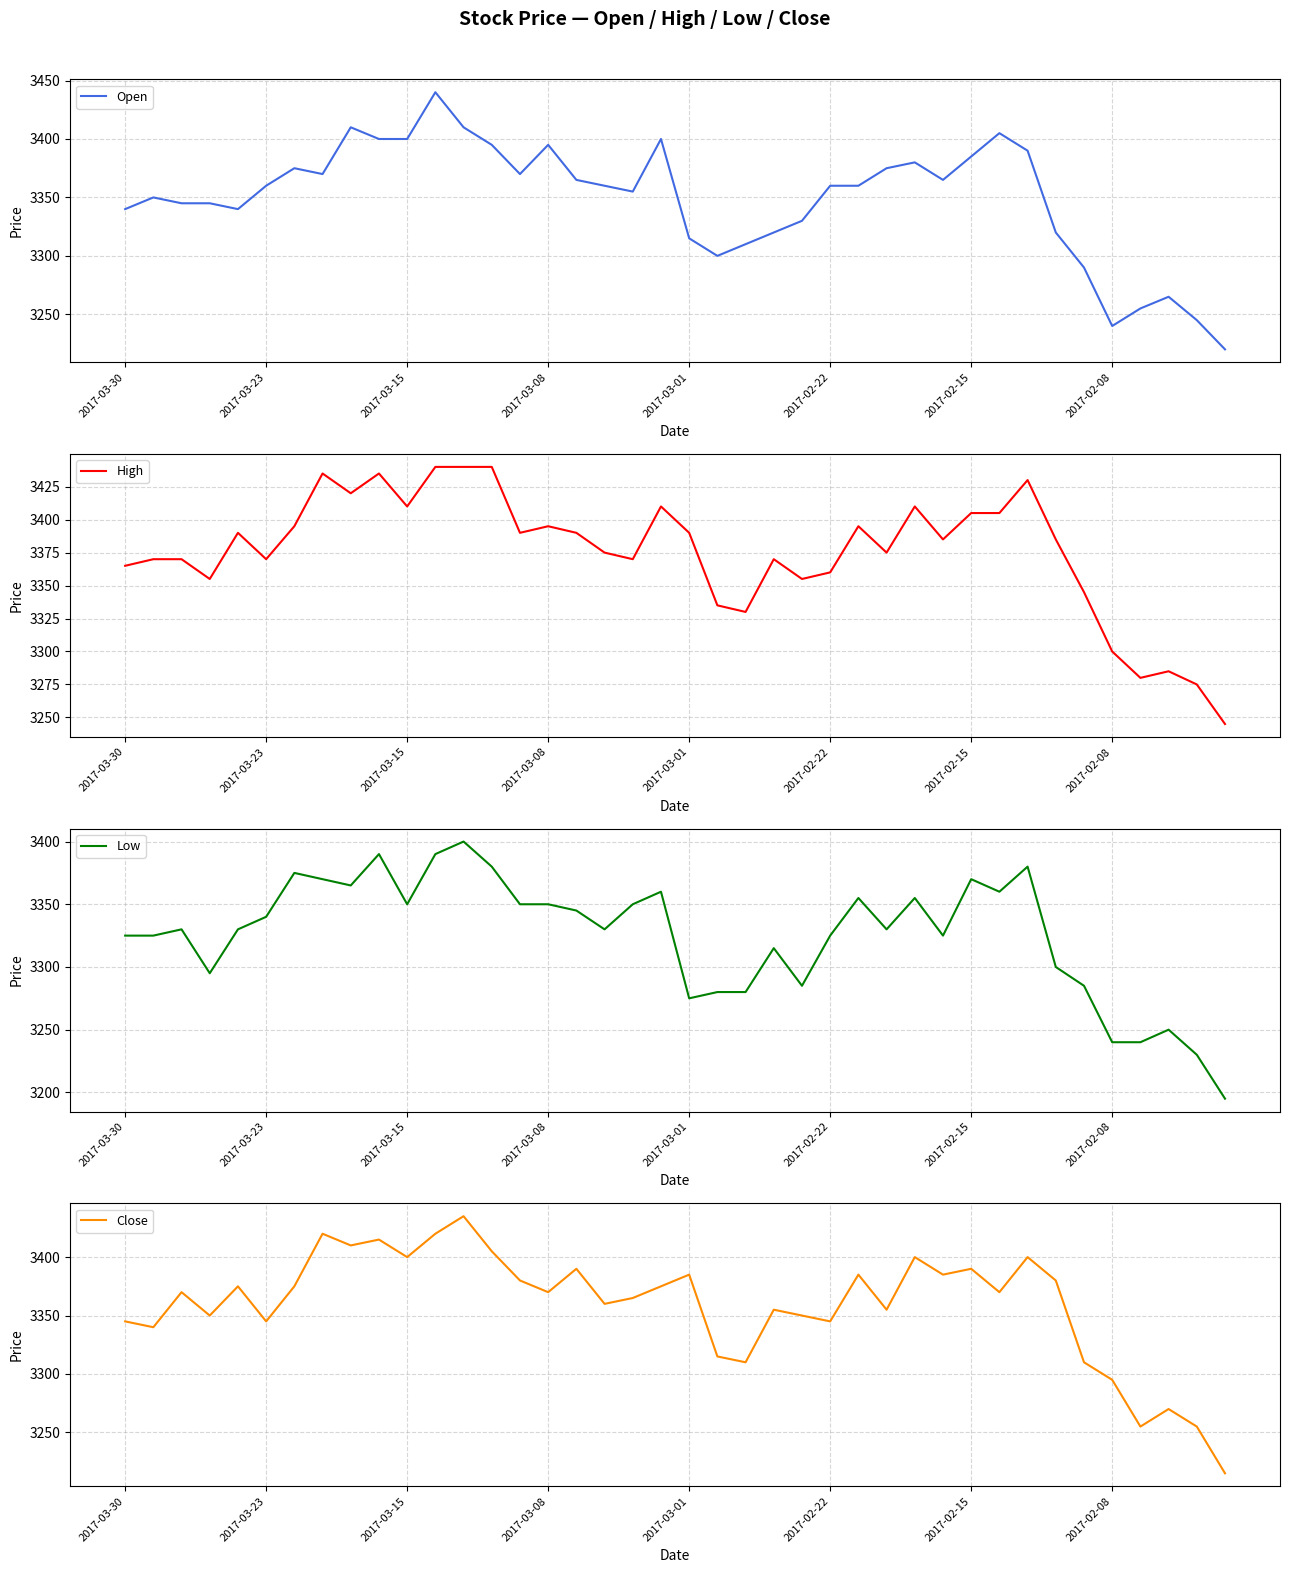

True or false: Close and High cross at least once.

False